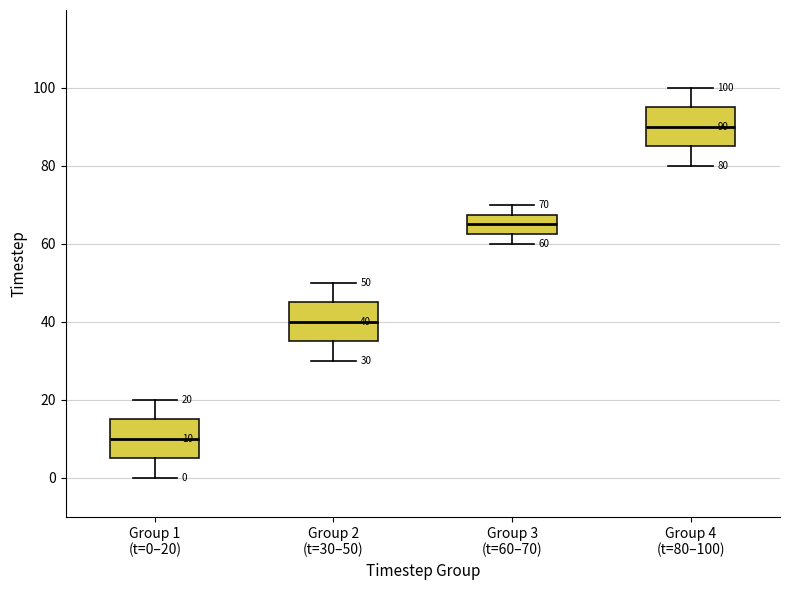

Which box's median line is the highest?

Group 4 (t=80–100)